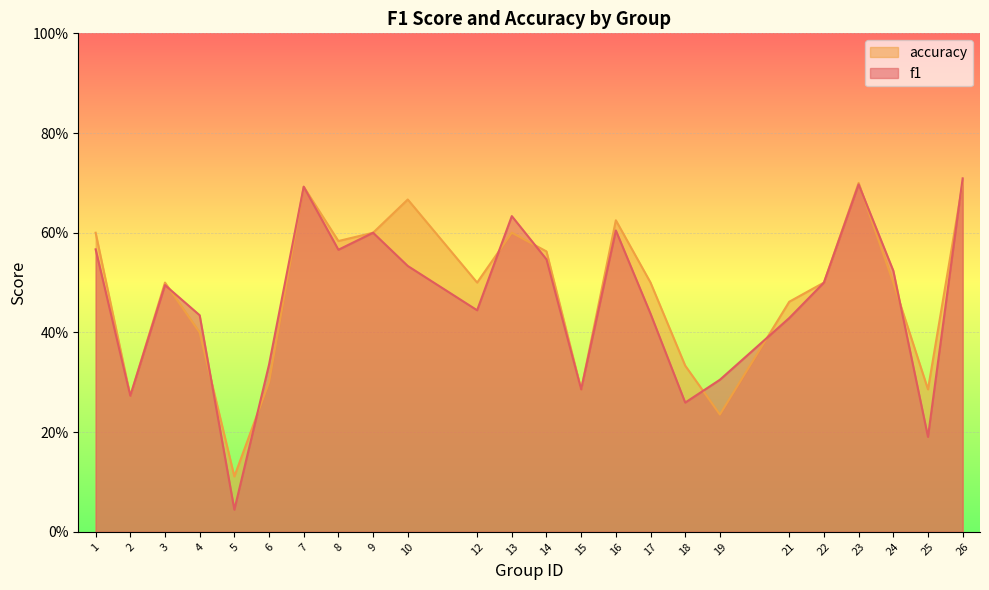

What is the value of the f1 point at the 9th from the left?

0.6